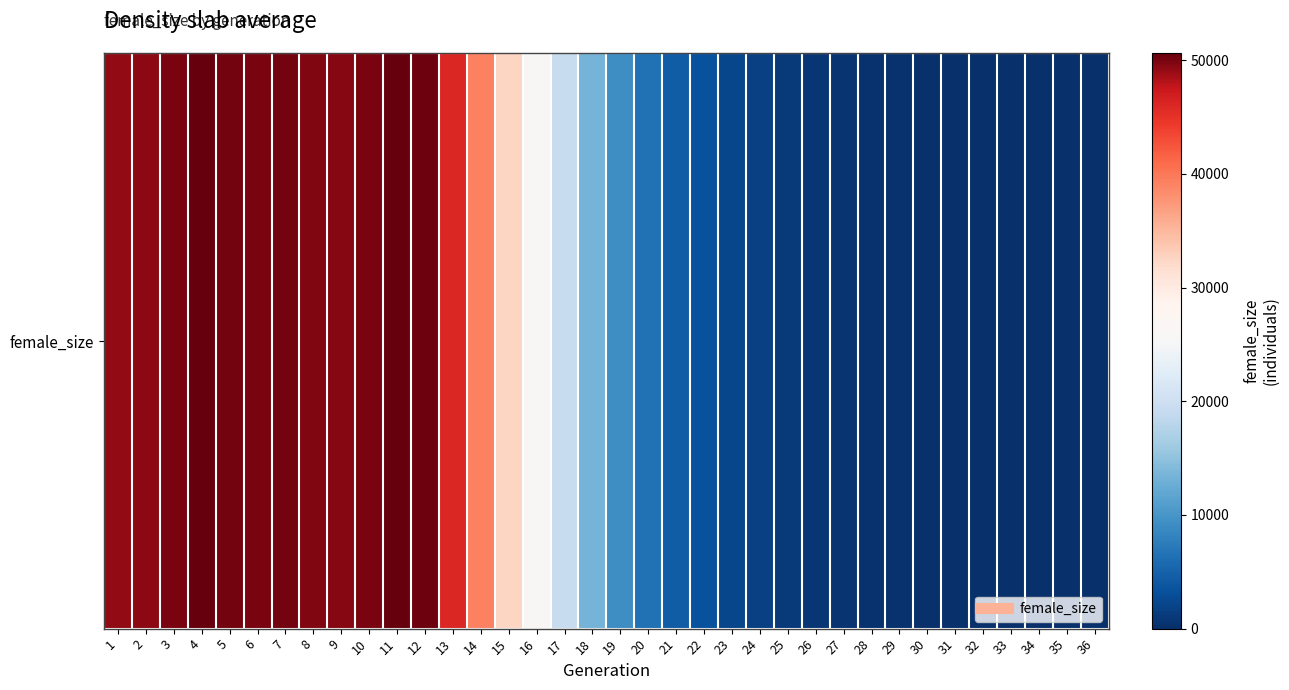

Reading left to right, transcribe all the data shown in this chart.

49170	49413	50040	50638	50068	50039	50113	49810	49582	49999	50476	50336	45942	39279	32630	25868	19336	13365	9294	6512	4521	3207	2262	1694	1157	777	510	347	207	128	71	36	18	5	3	0